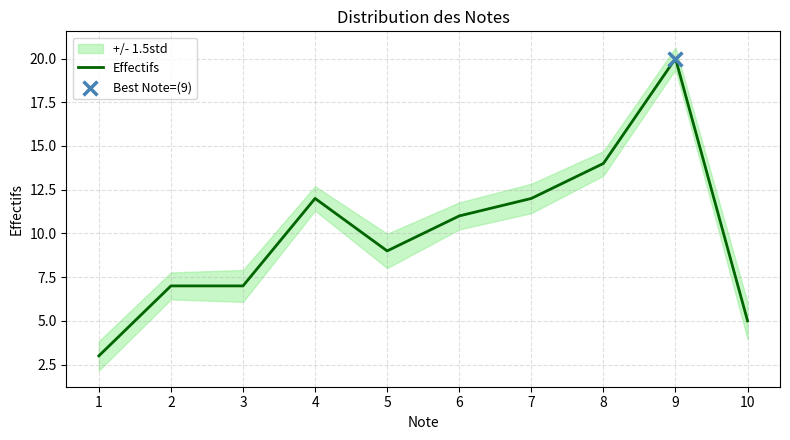

What is the ratio of the value at 1 to the value at 6?

0.3